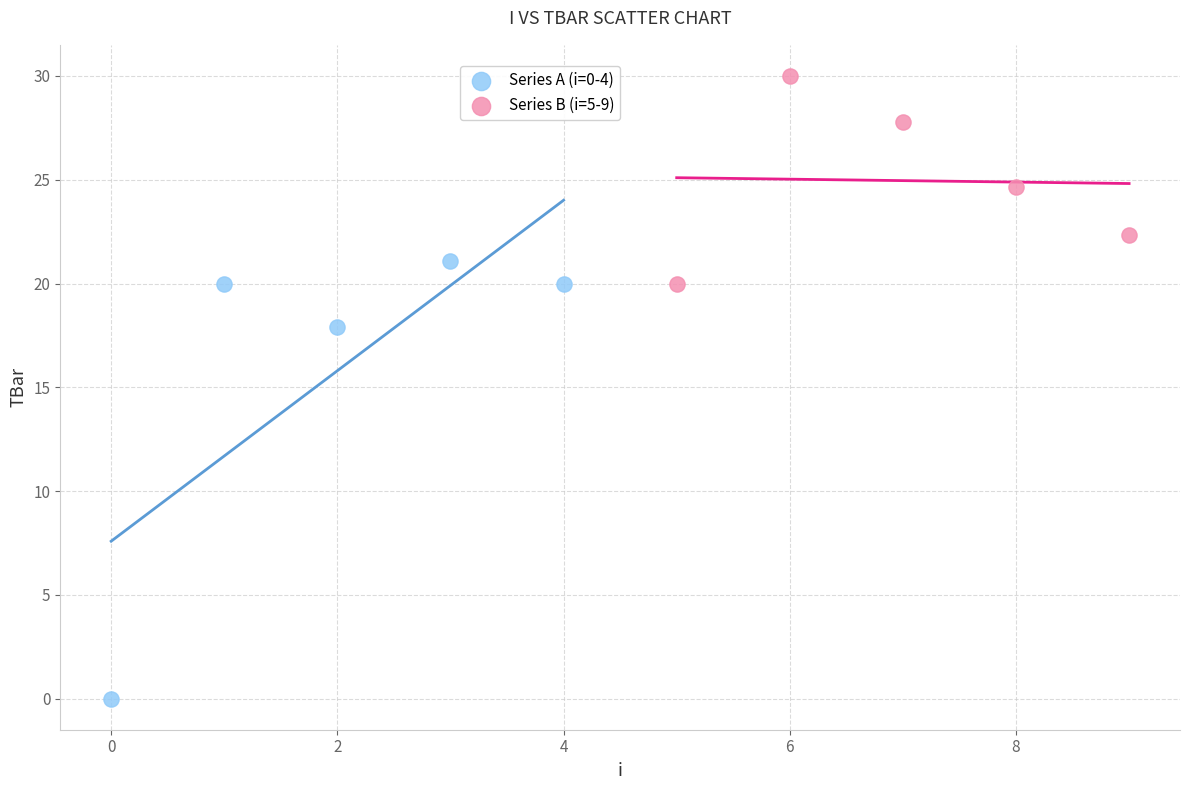

Which series contains the highest Y value?

Series B (i=5-9)